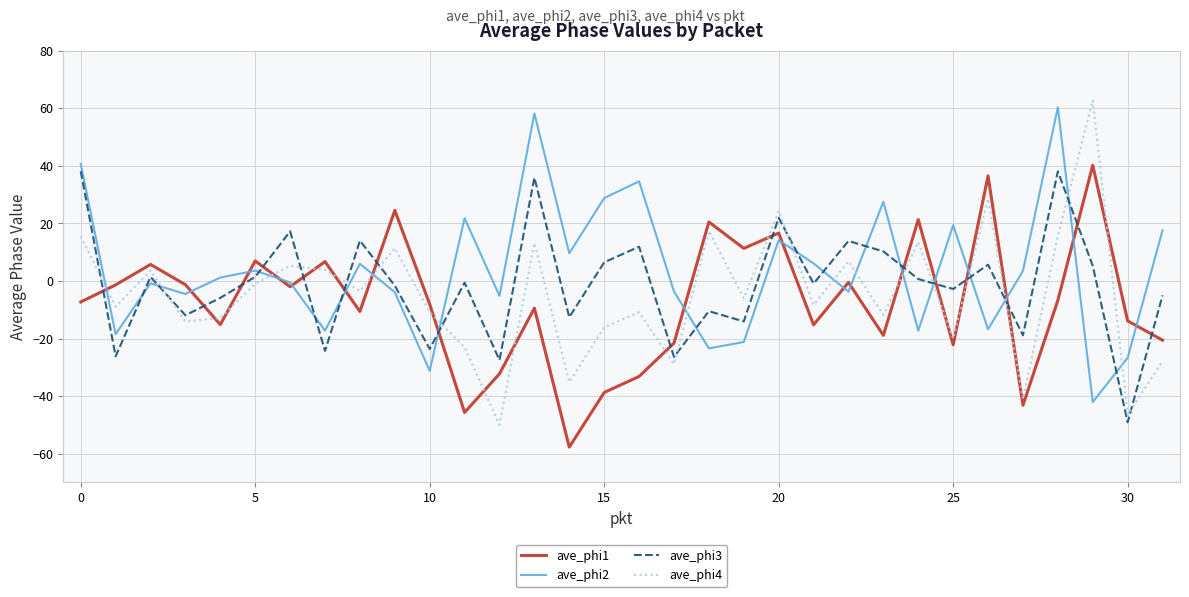

Rank the series by their maximum value, from lowest to highest.

ave_phi3, ave_phi1, ave_phi2, ave_phi4